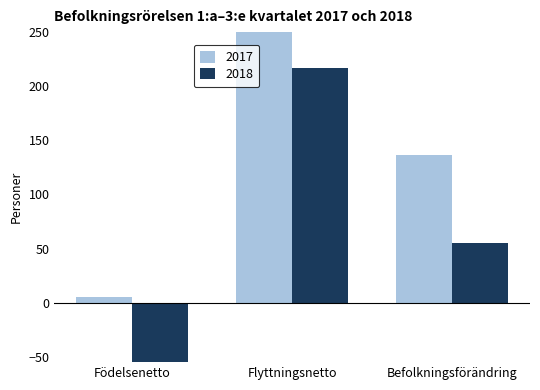

Rank the series by their average value, from highest to lowest.

2017, 2018